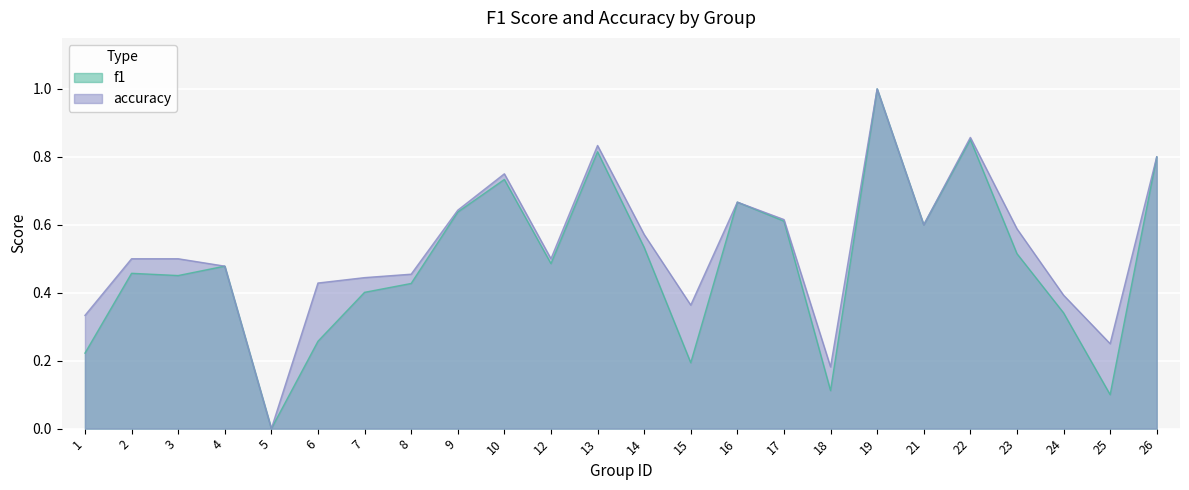

At which category does accuracy reach its first local valley?

5